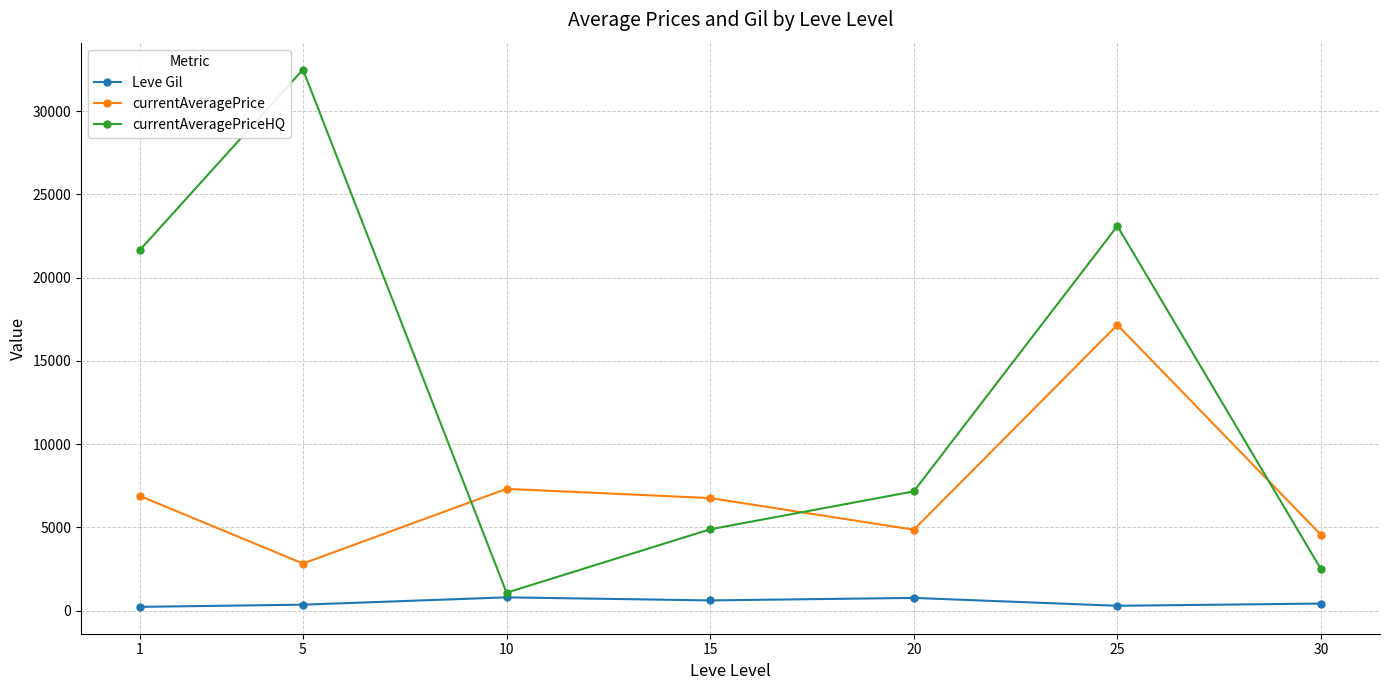

Between 1 and 10, which series saw the biggest shift?

currentAveragePriceHQ